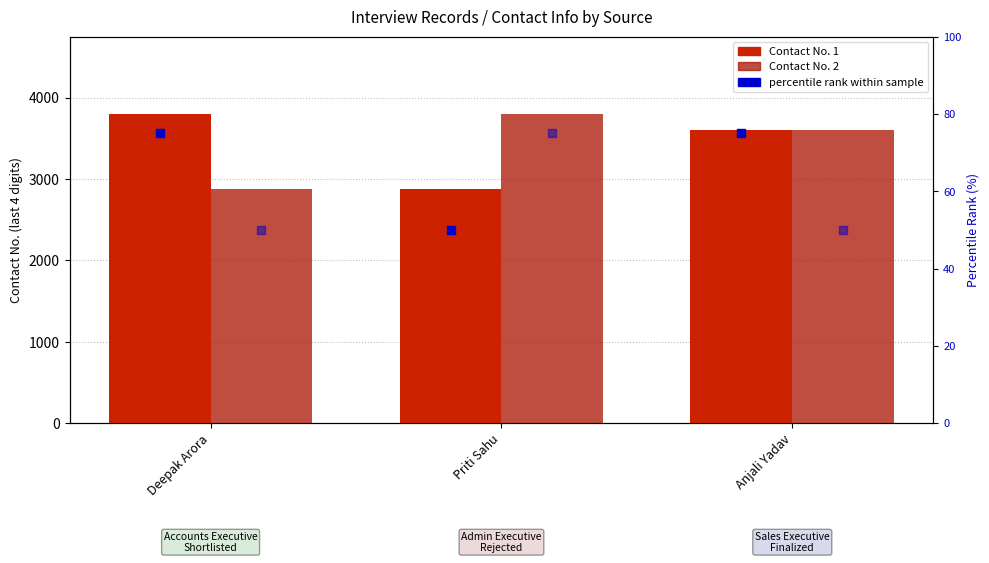

Is the value of Contact No. 2 at Deepak Arora greater than the value of Contact No. 1 at Priti Sahu?

No